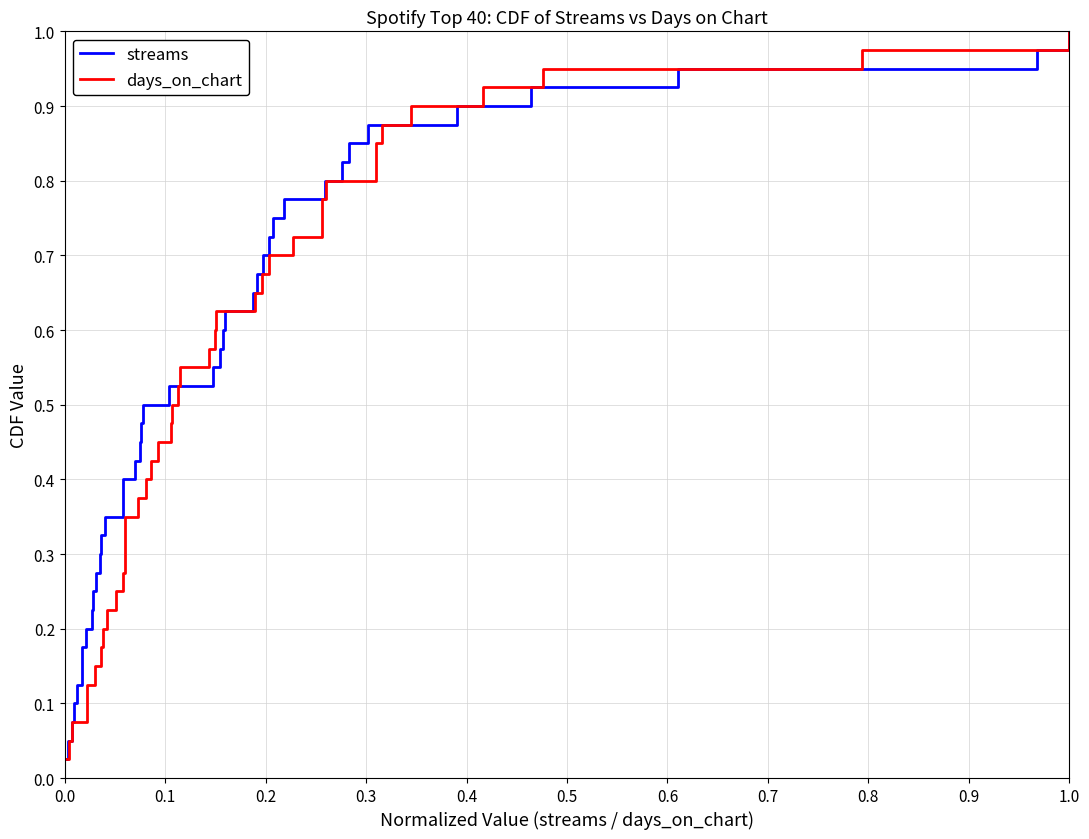

Which series has the widest spread of values?

streams